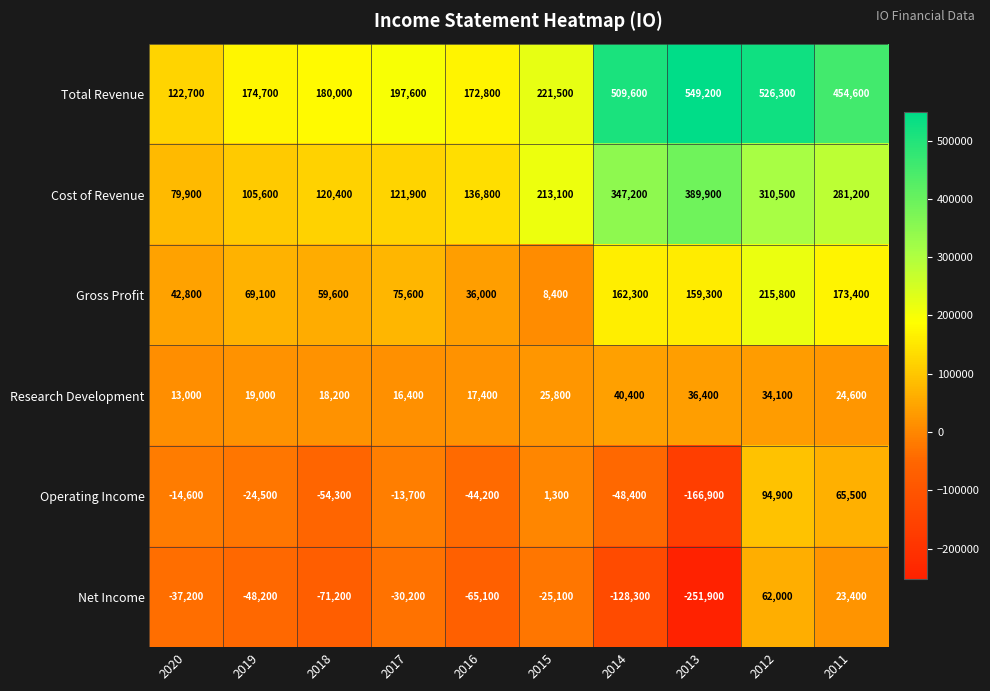

List the series in order of their peak value, highest first.

Total Revenue, Cost of Revenue, Gross Profit, Operating Income, Net Income, Research Development